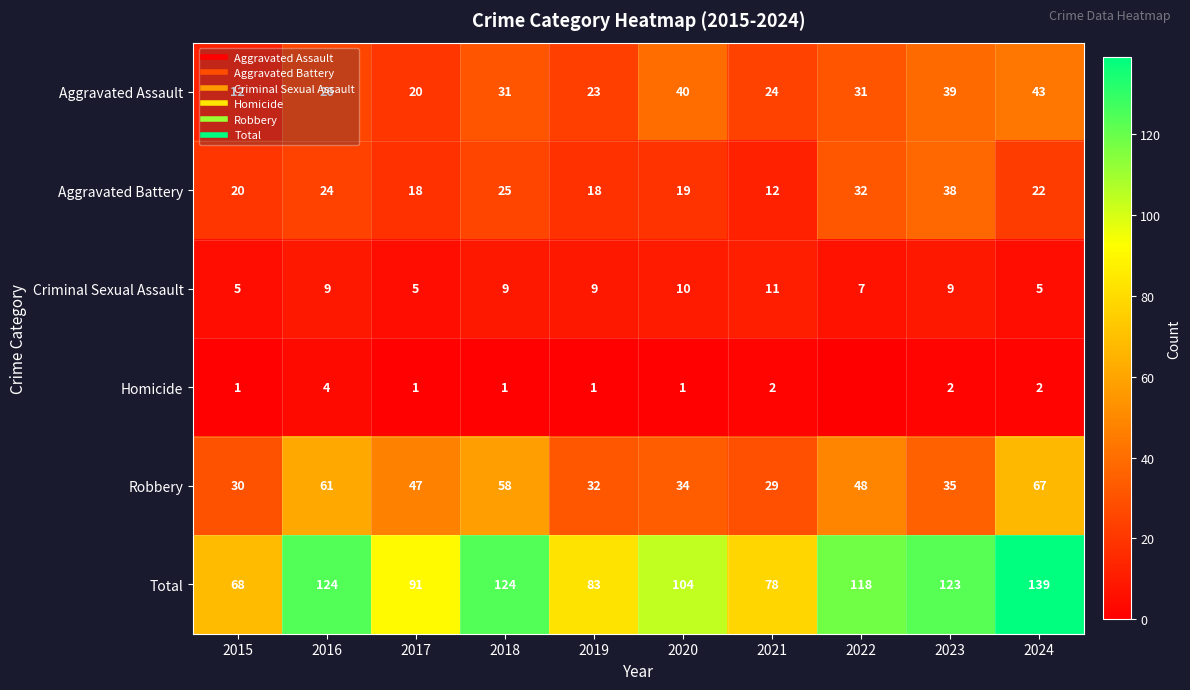

What is the difference between the maximum and minimum values in the Criminal Sexual Assault series?

6